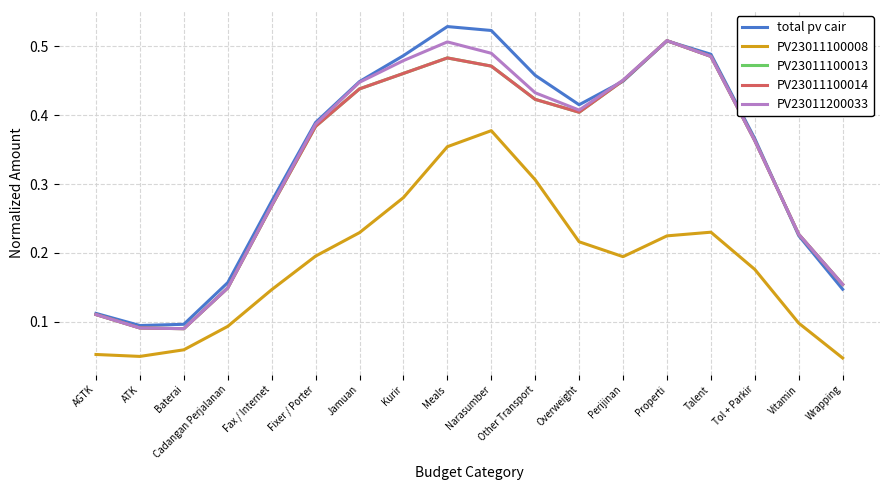

What is the value of the PV23011100014 point at the 18th from the left?

0.2